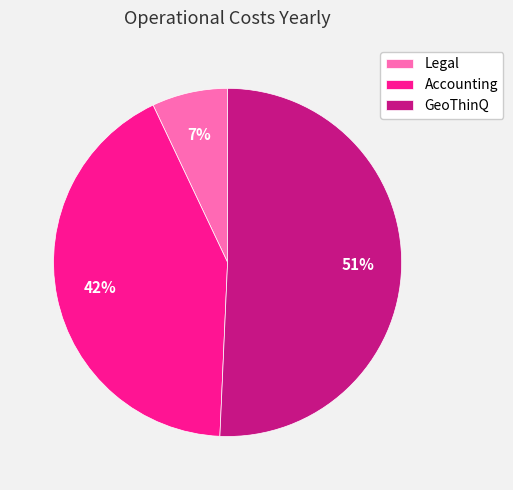

How many slices are in this pie chart?

3